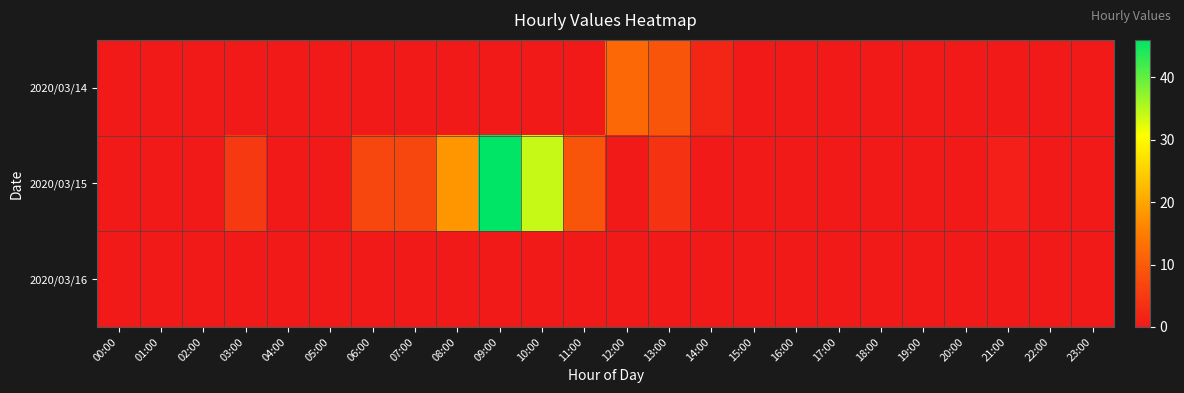

What is the maximum value shown in the chart?

46